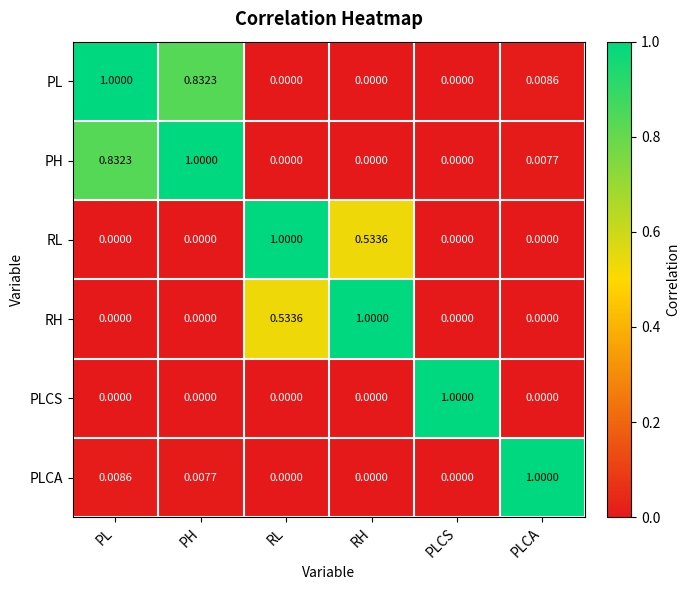

Which series has the largest total across all categories?

PL